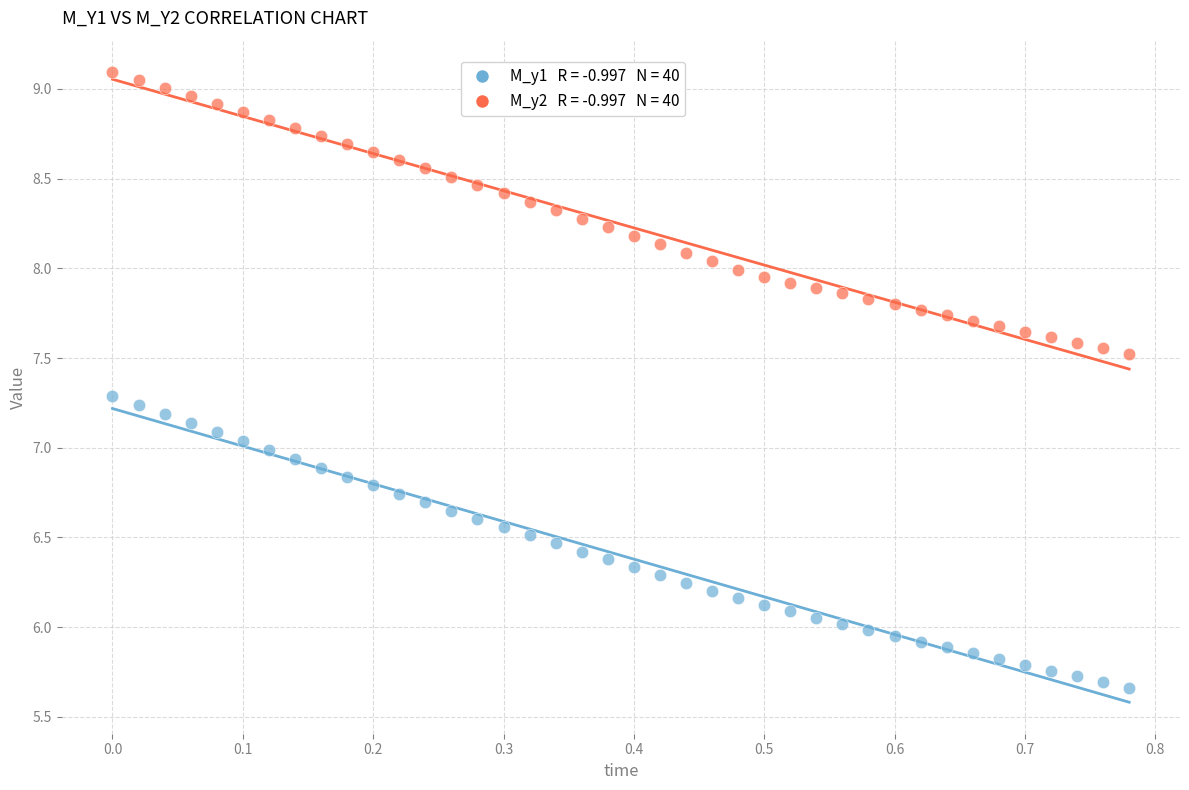

Across all data points, what is the range of X values (max minus min)?

0.8